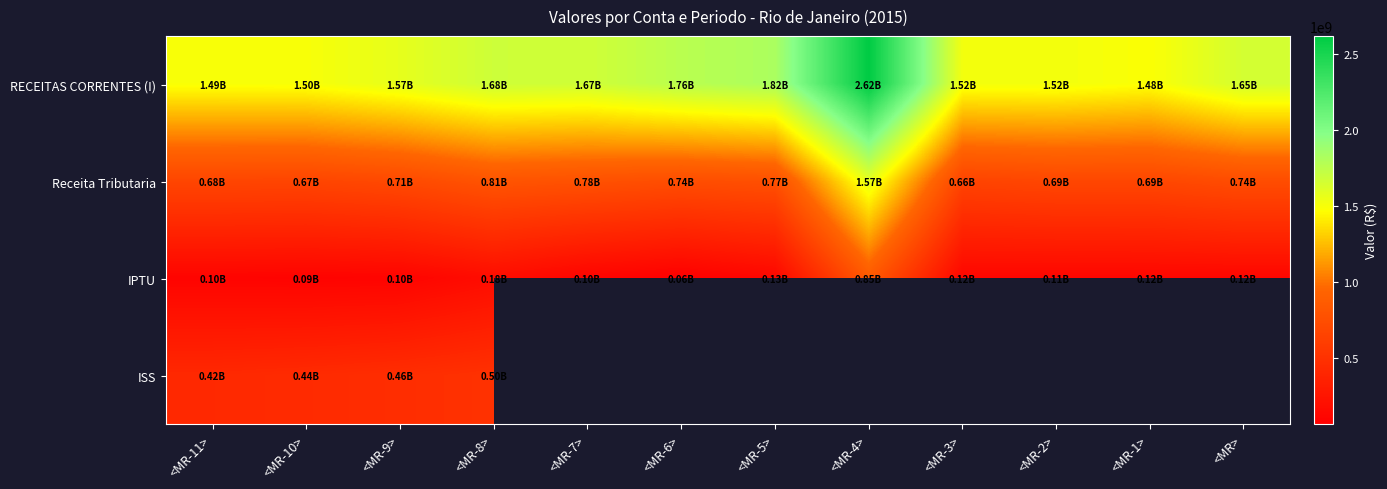

Rank the series at <MR-3> from highest to lowest value.

RECEITAS CORRENTES (I), Receita Tributaria, IPTU, ISS